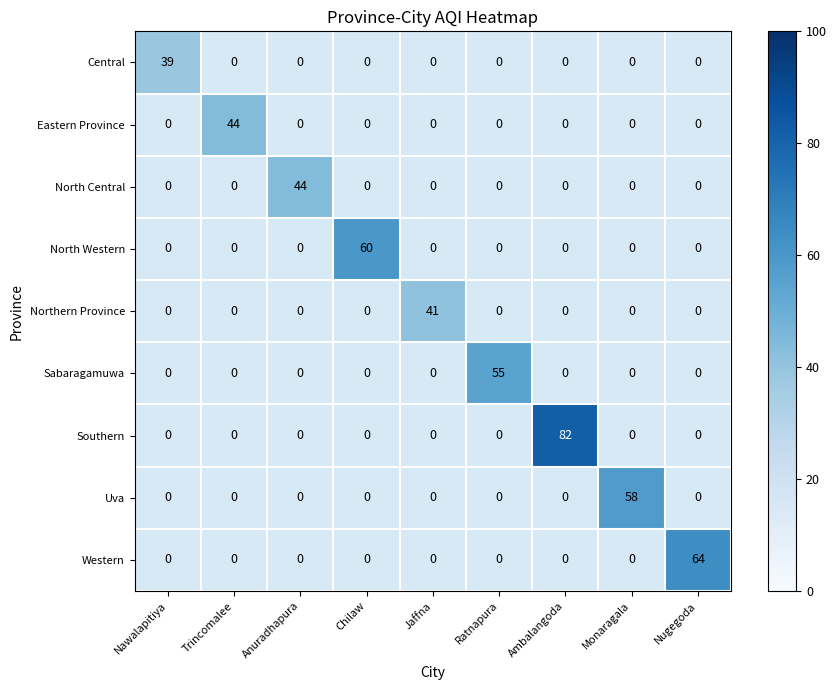

At how many categories does at least one series exceed 81?

1